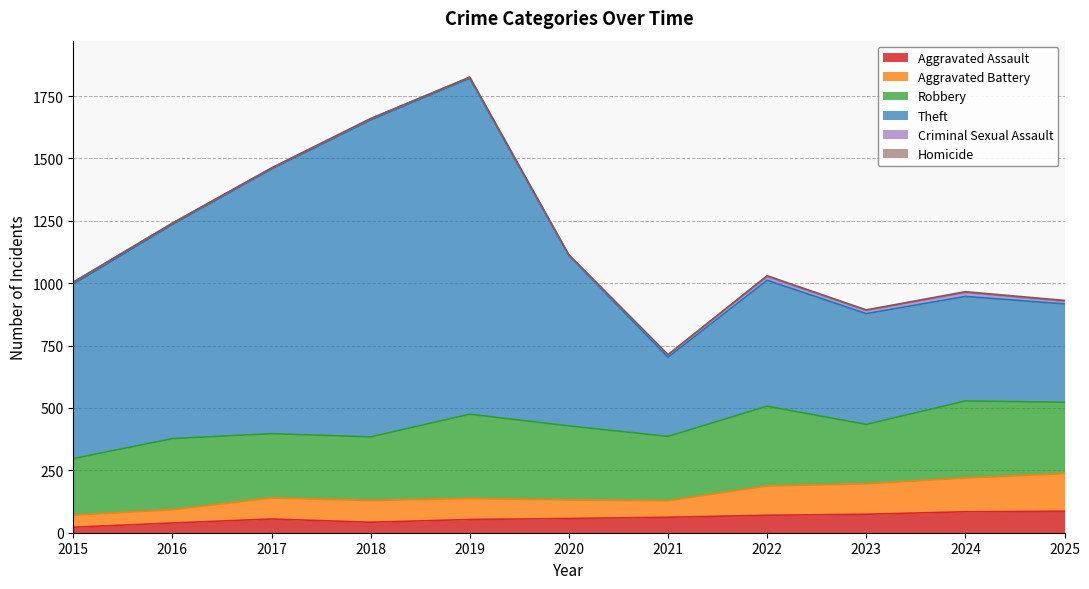

True or false: Aggravated Battery has more than 1 points higher than both neighbors.

True